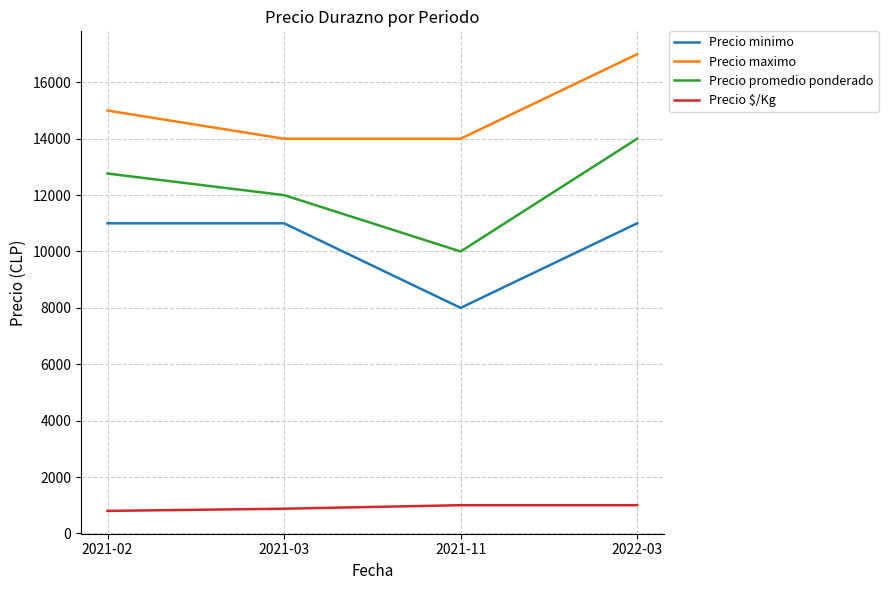

Which series has the widest spread of values?

Precio promedio ponderado